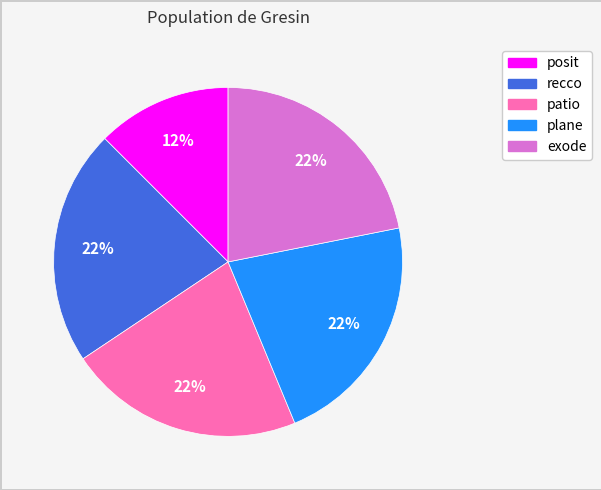

Approximately how many times larger is the value at recco compared to plane?

1.0